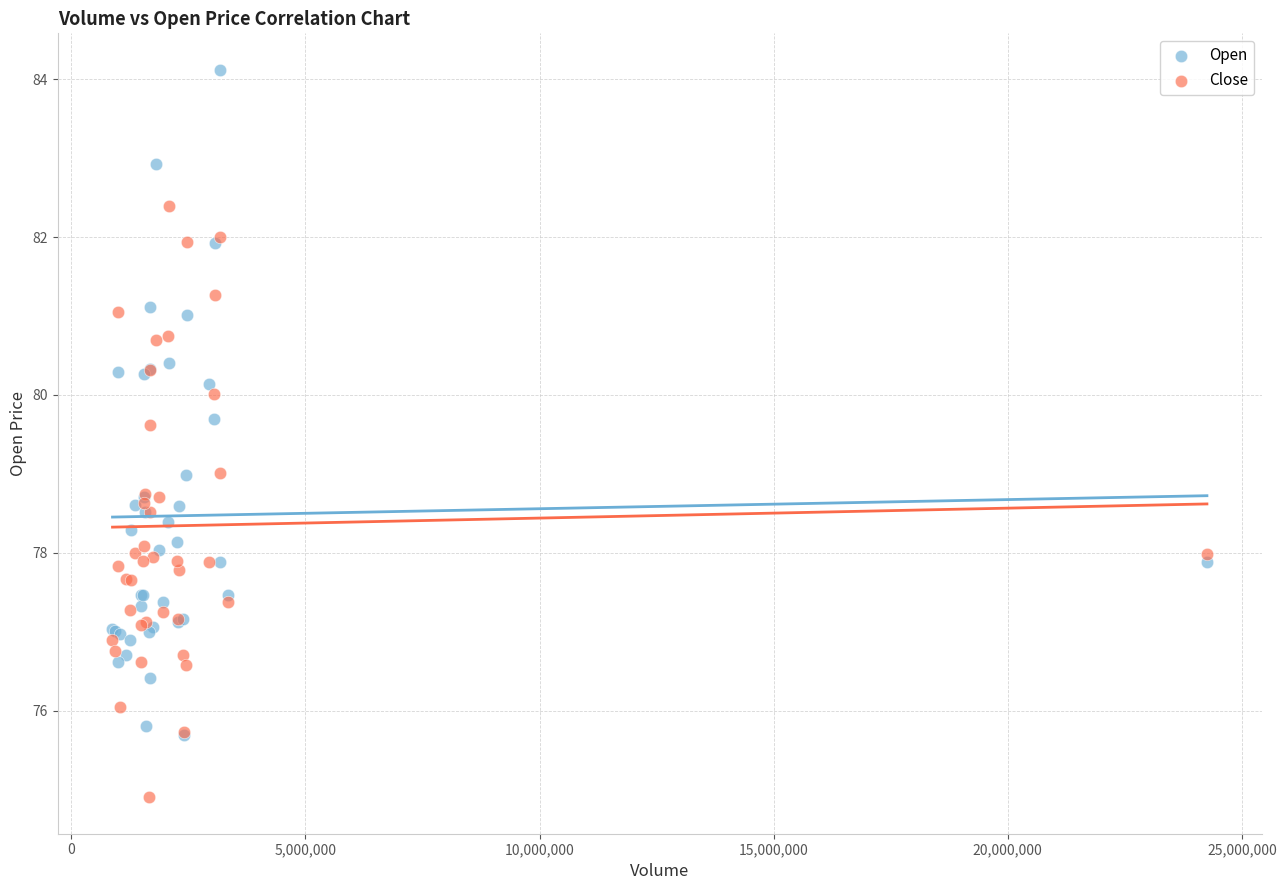

What are all the series names shown in the legend?

Open, Close